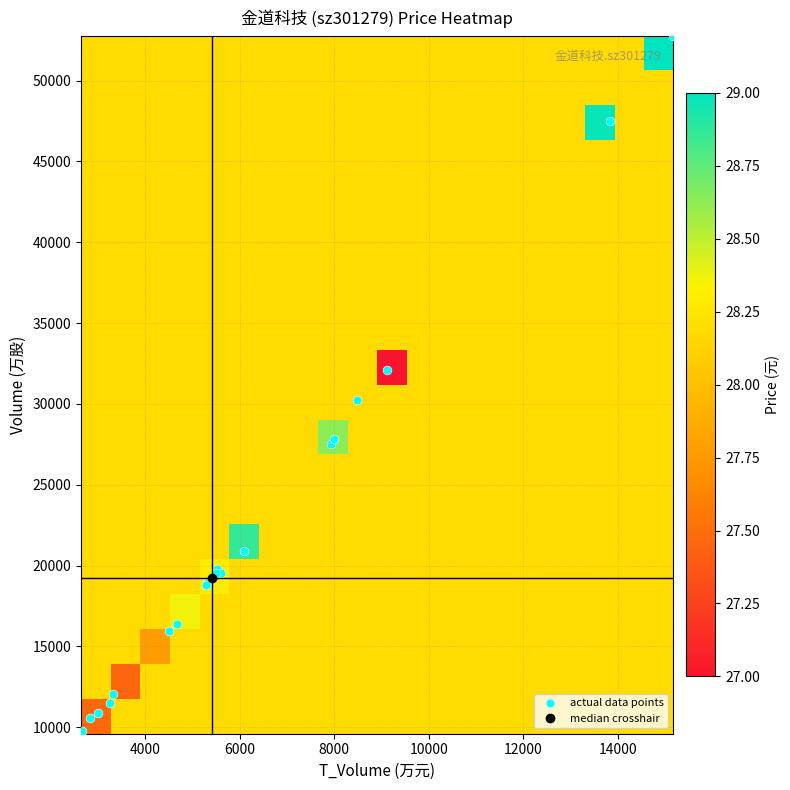

What is the minimum value shown in the chart?

27.0